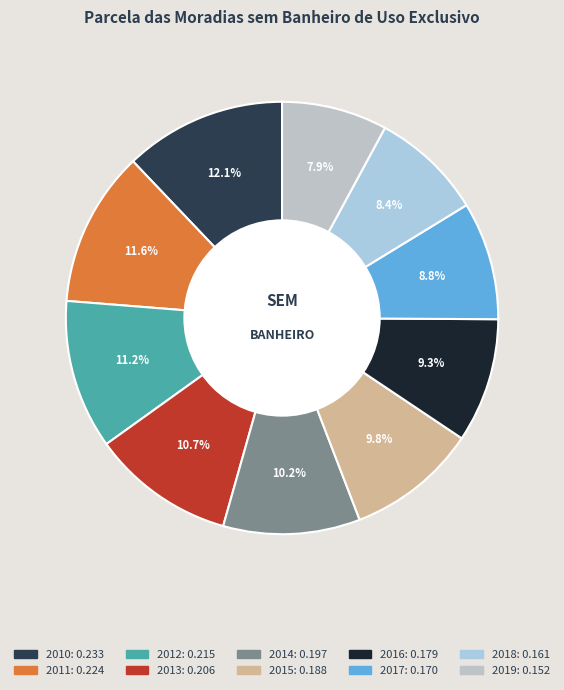

What percentage is the 2018 slice, to the nearest percent?

8%